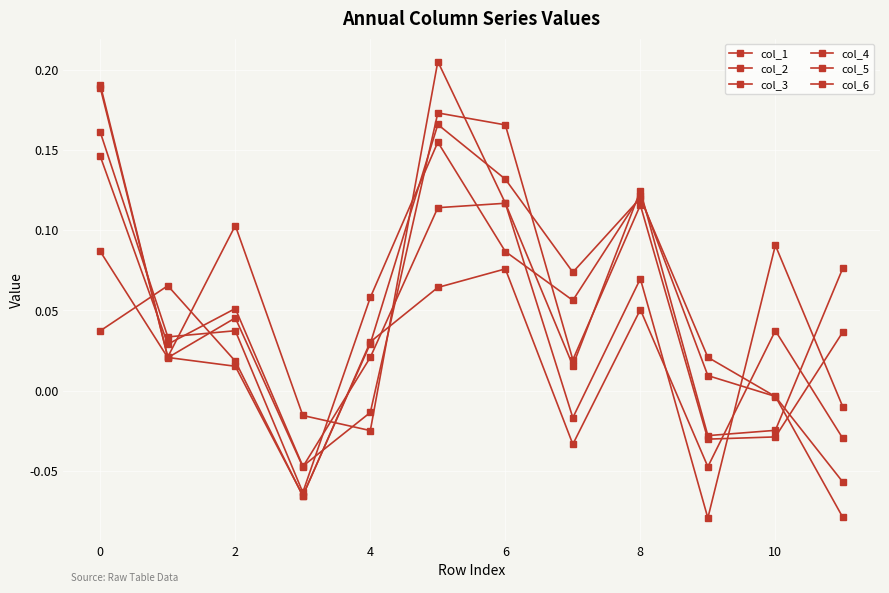

Which category has the lowest value in the col_6 series?

11